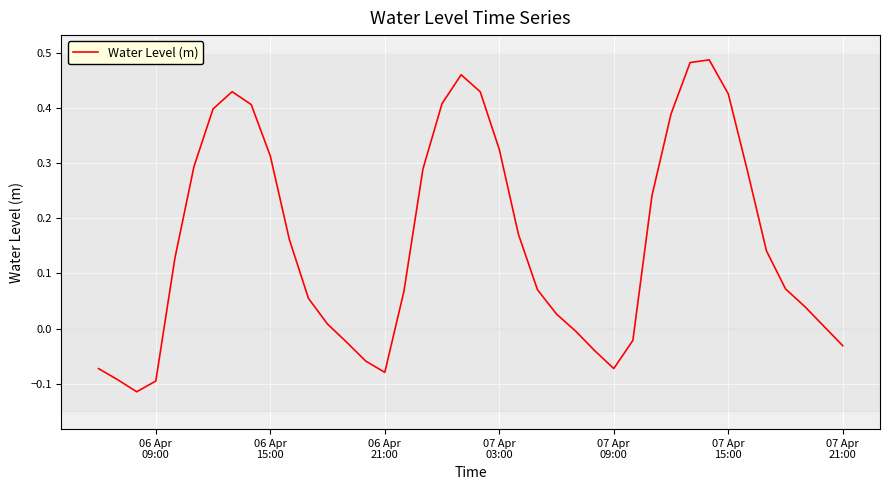

What is the difference between the maximum and minimum values?

0.6